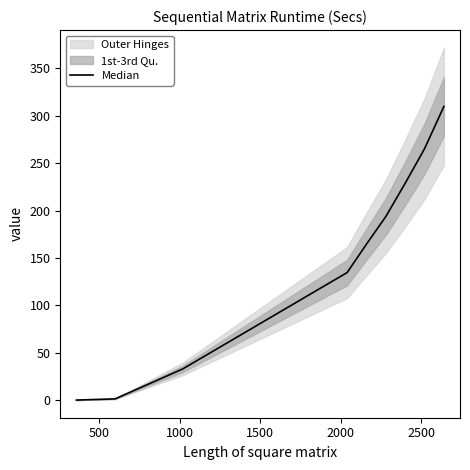

True or false: the data shows 1.4 at 500.

True